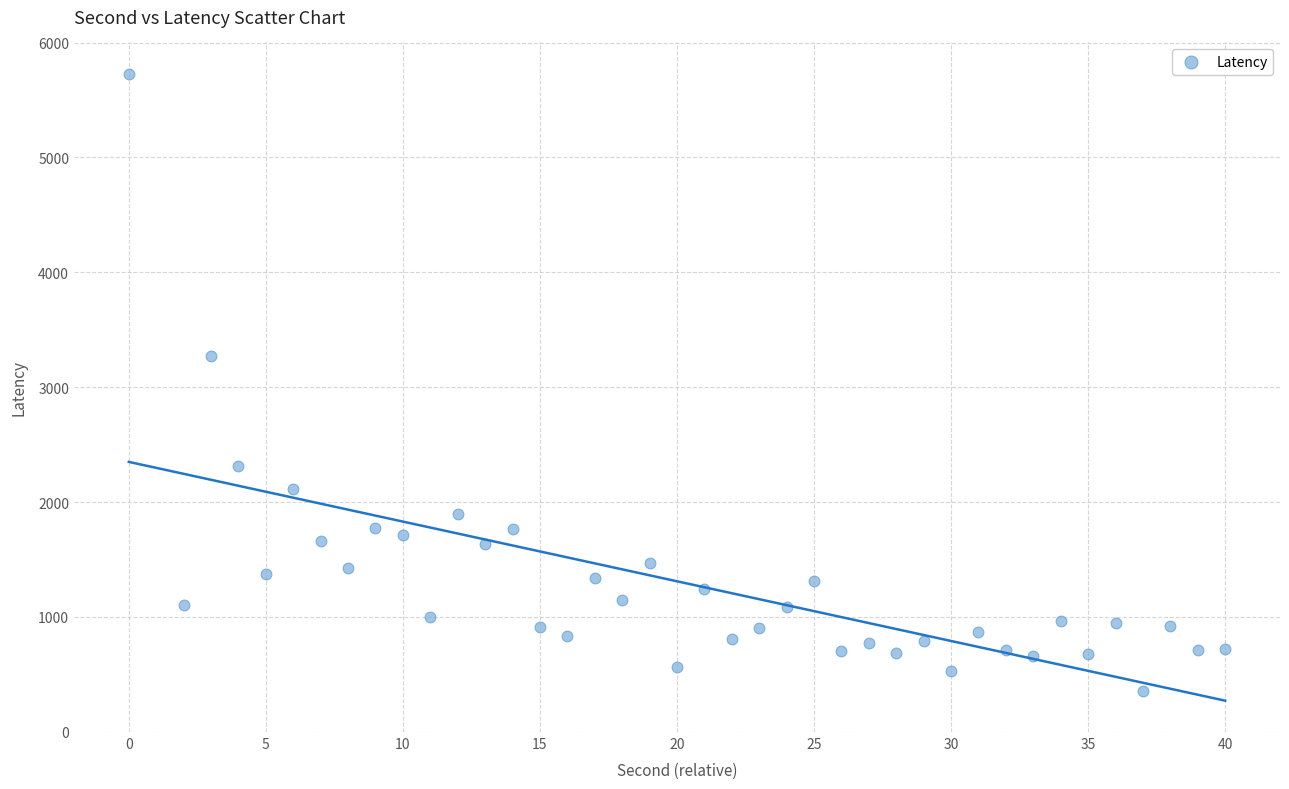

What Y value in the scatter plot is closest to 3040?

3270